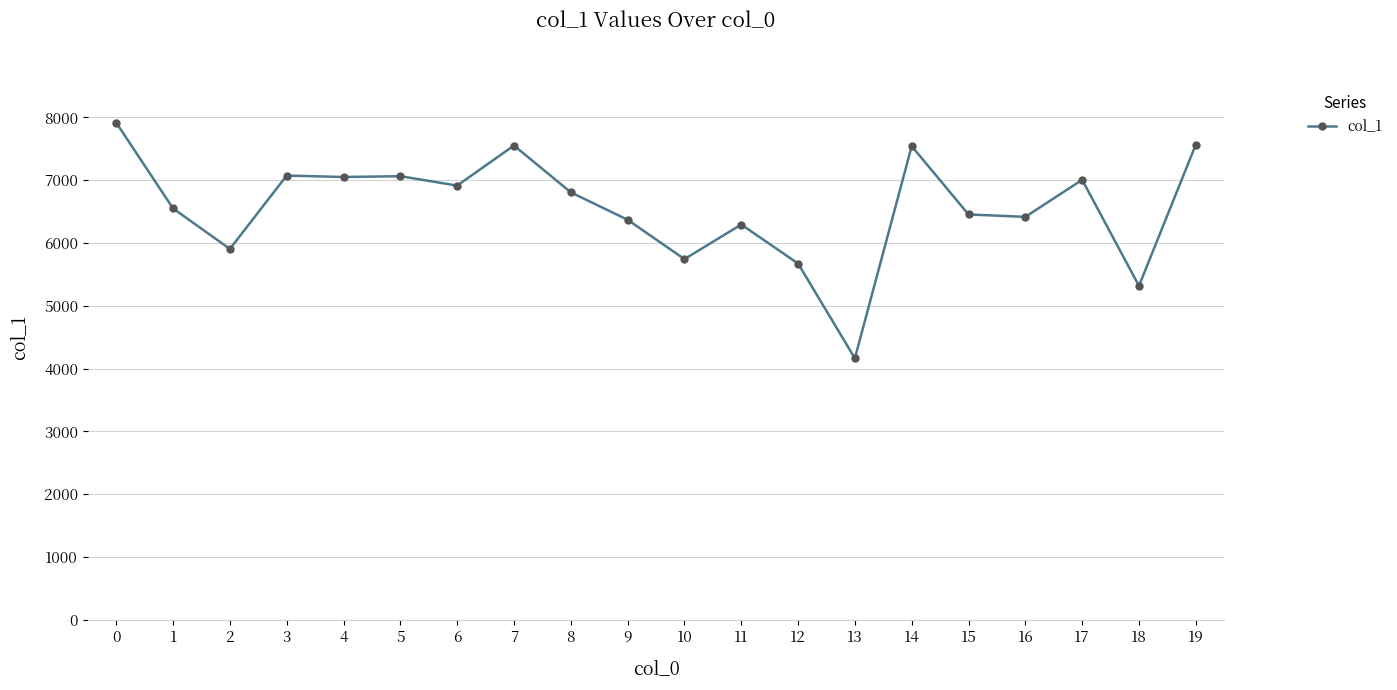

Is it true that the value at 11 is 6293?

True